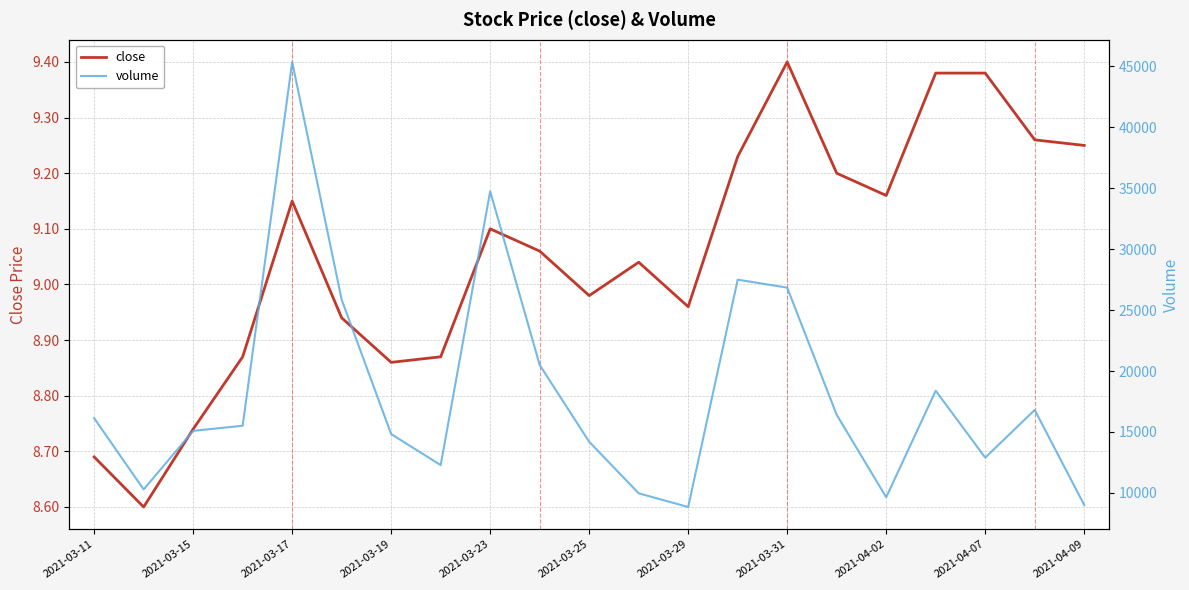

What is the maximum value shown in the chart?

45357.4